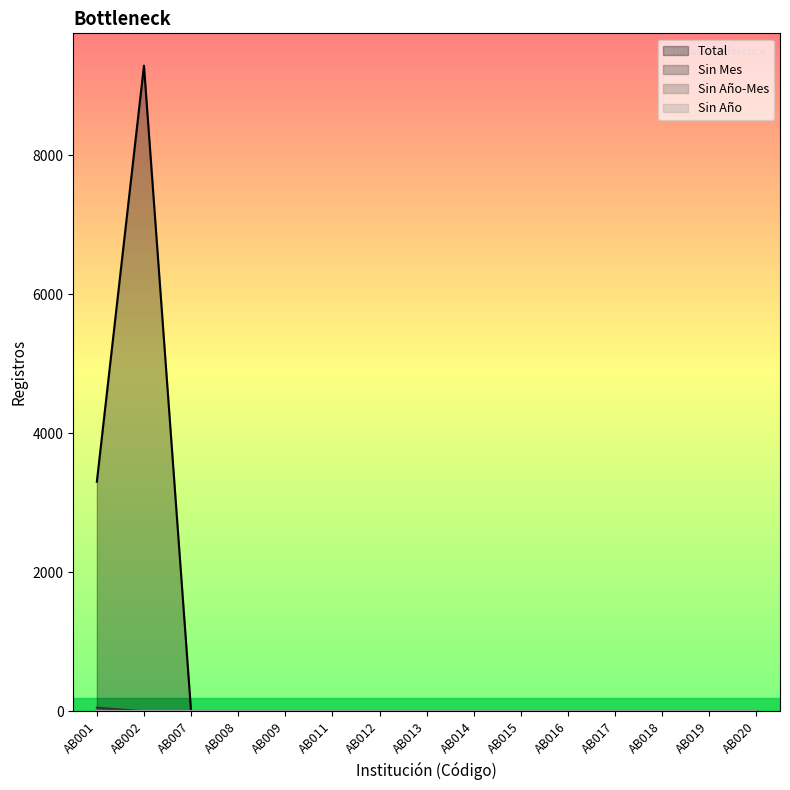

Which series has the widest spread of values?

Total